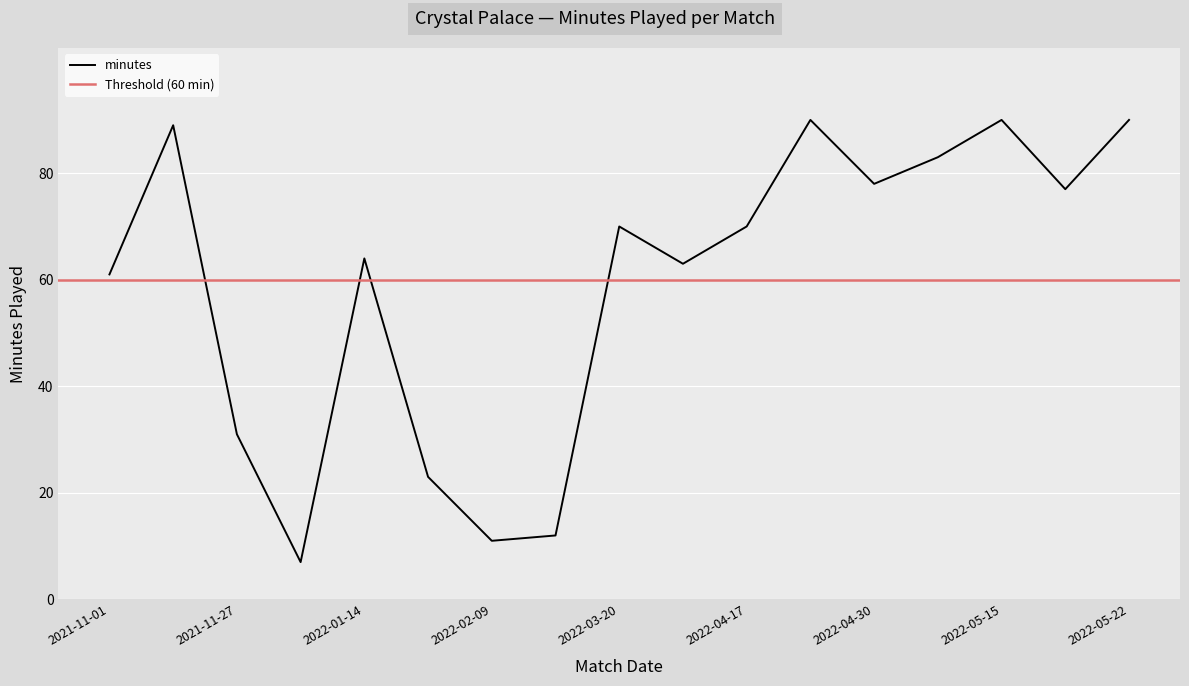

Which label corresponds to the smallest value in the chart?

2021-12-05